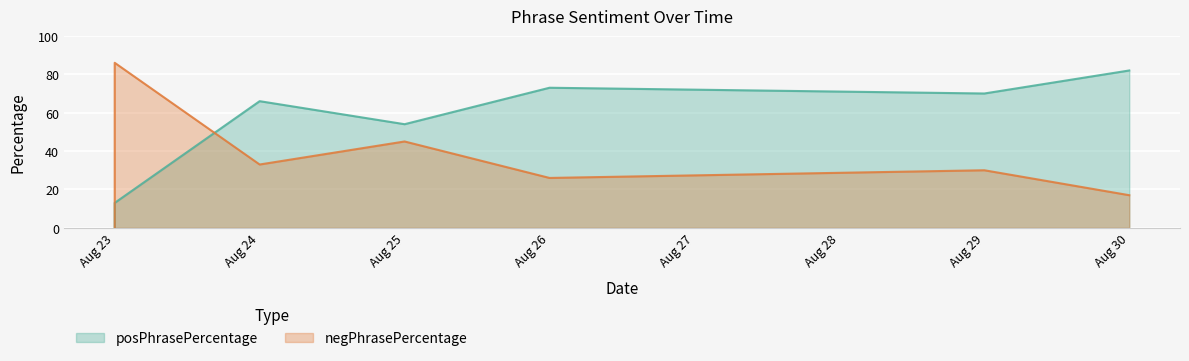

Between which two adjacent categories do posPhrasePercentage and negPhrasePercentage first intersect?

Aug 23 and Aug 24